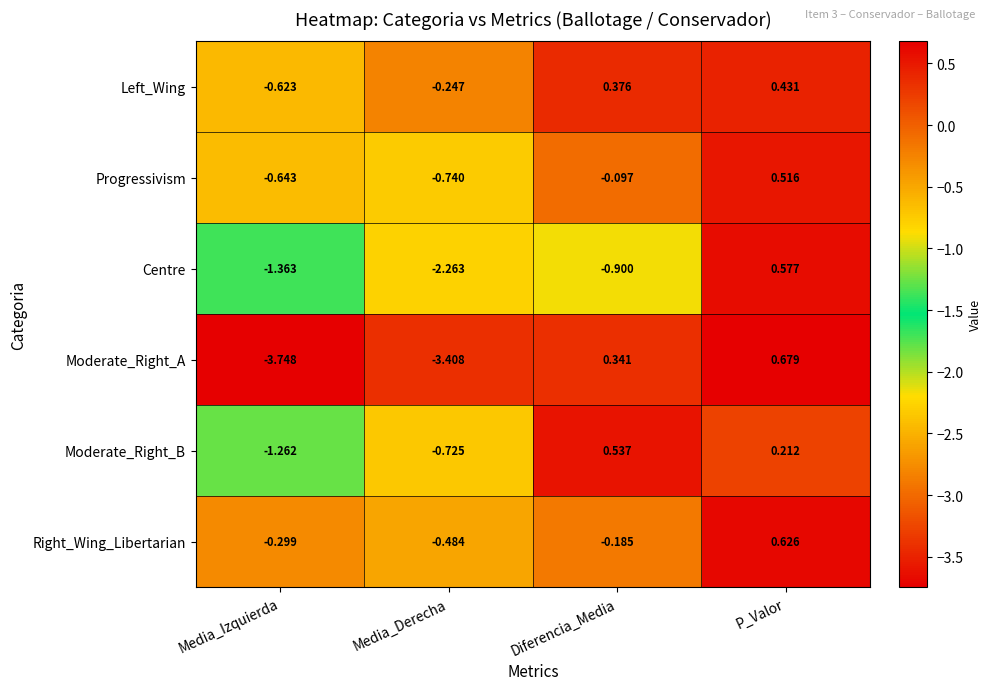

Which series has the largest total across all categories?

Left_Wing